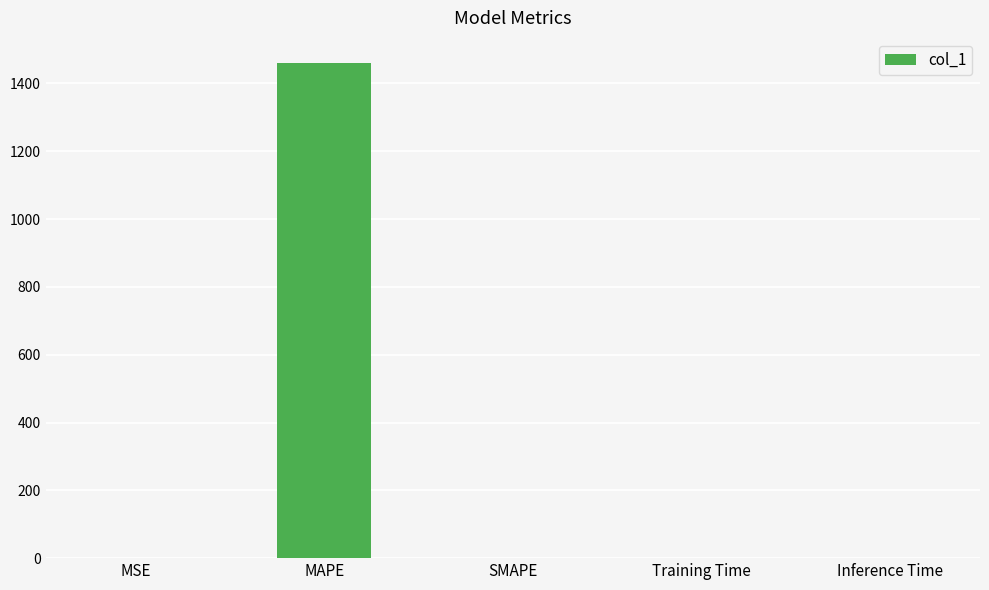

Is it true that the value at SMAPE is 896.4?

False